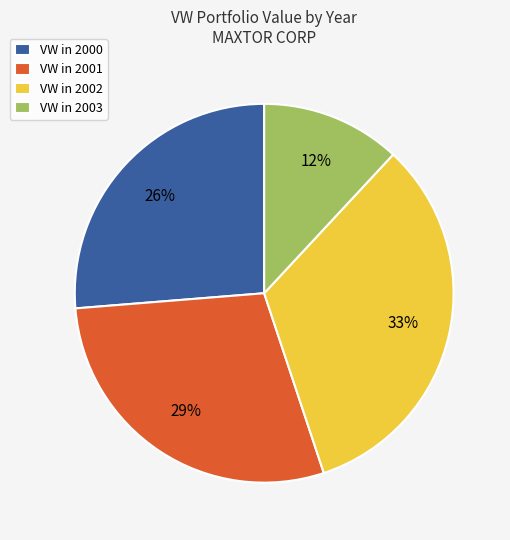

Approximately how many times larger is the value at VW in 2003 compared to VW in 2001?

0.4